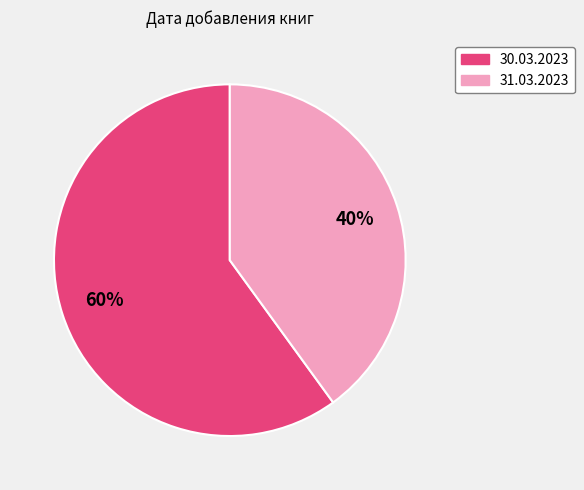

Do 31.03.2023 and 30.03.2023 together represent more than half of the pie?

Yes